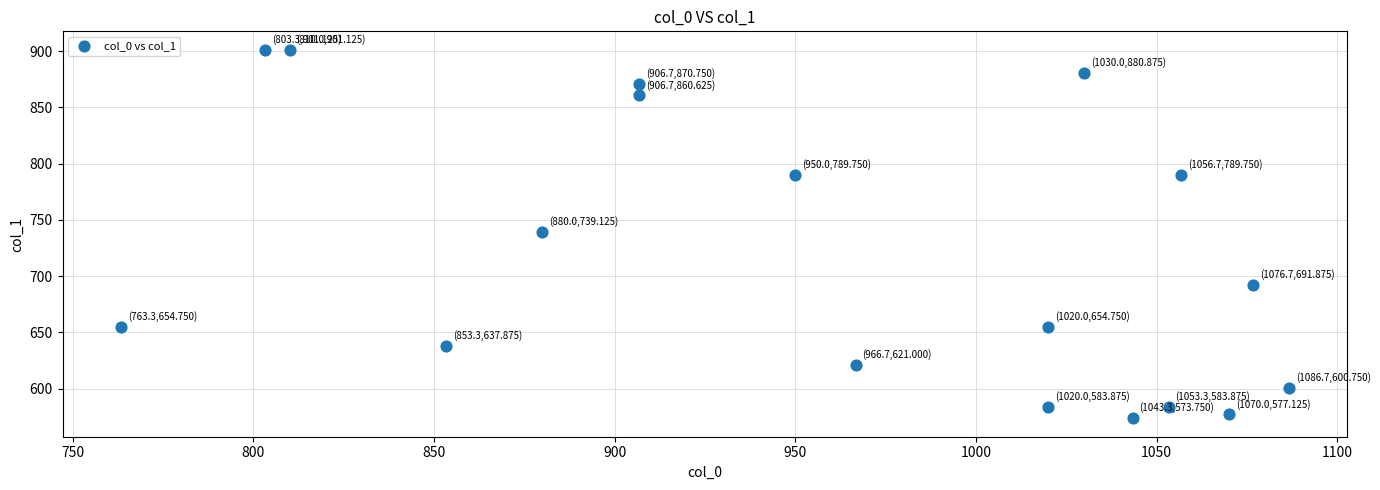

What is the range of X values (max minus min)?

323.3